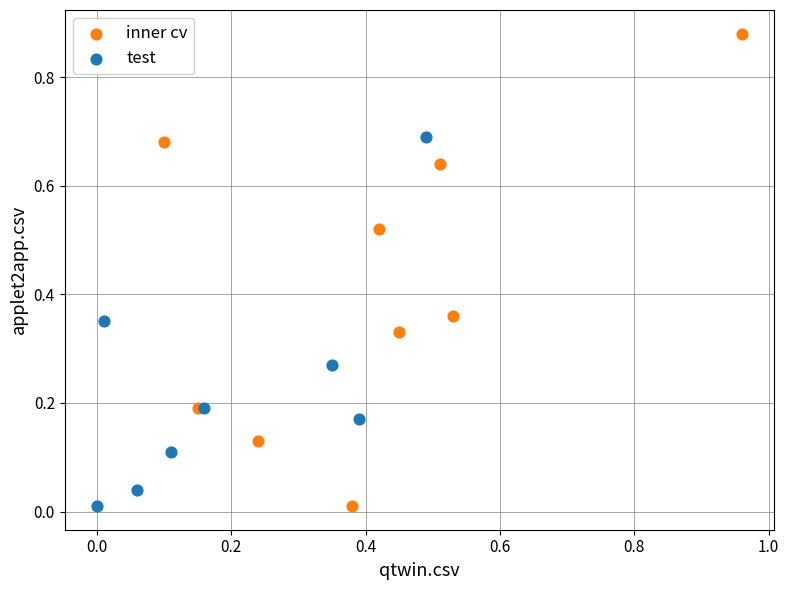

Which series reaches the maximum Y coordinate?

inner cv